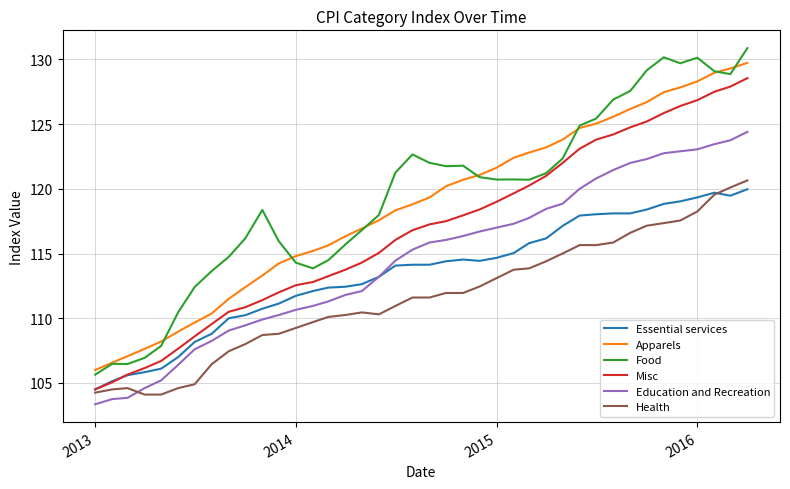

Which series has the widest spread of values?

Food